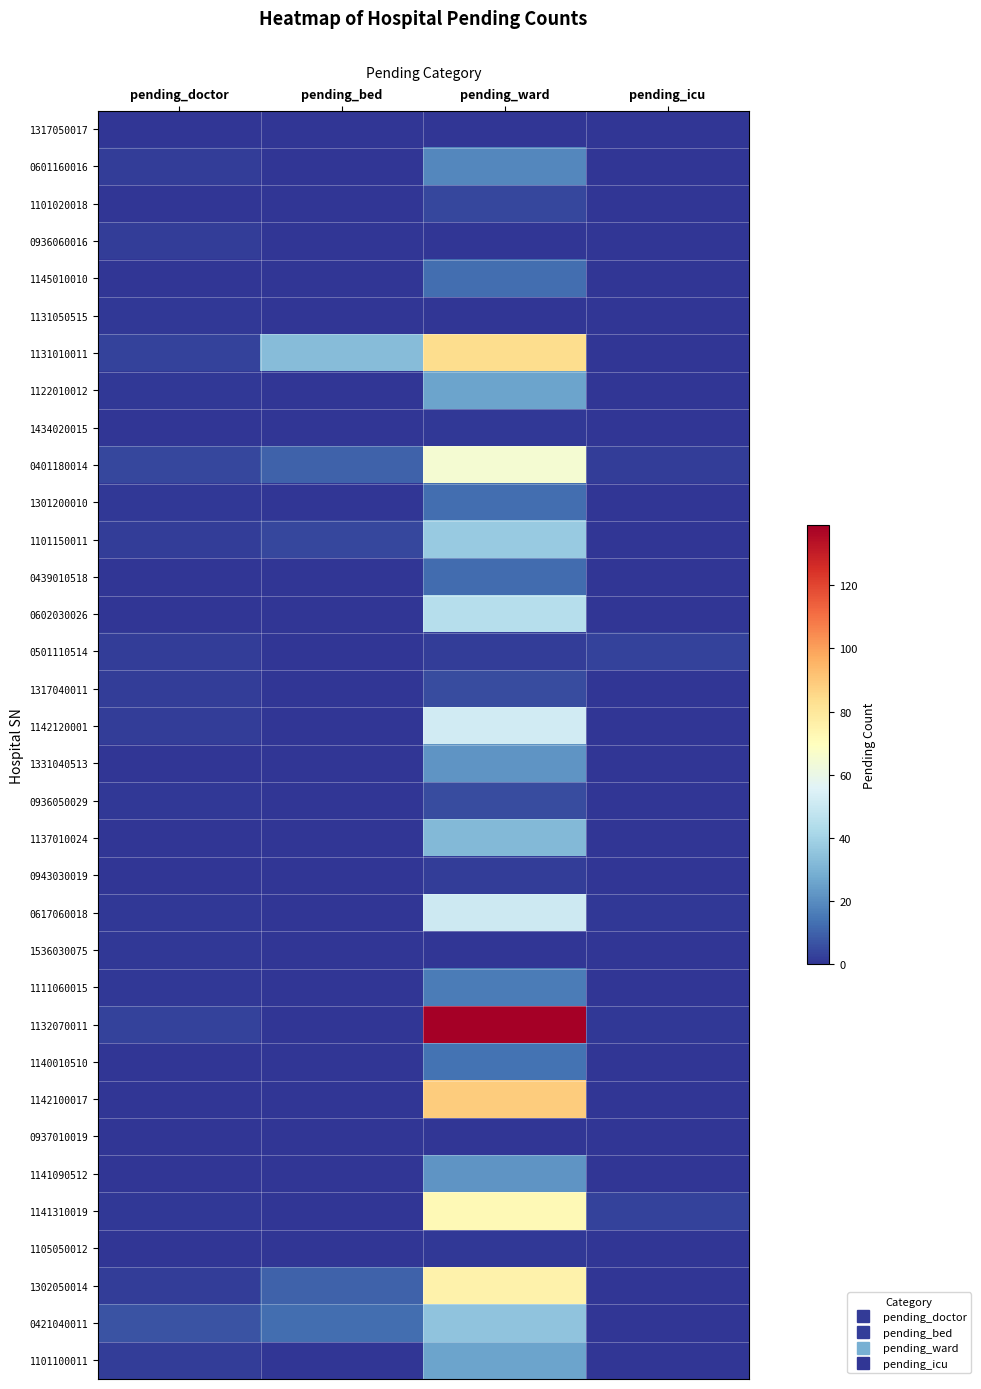

Which series has the widest spread of values?

1132070011